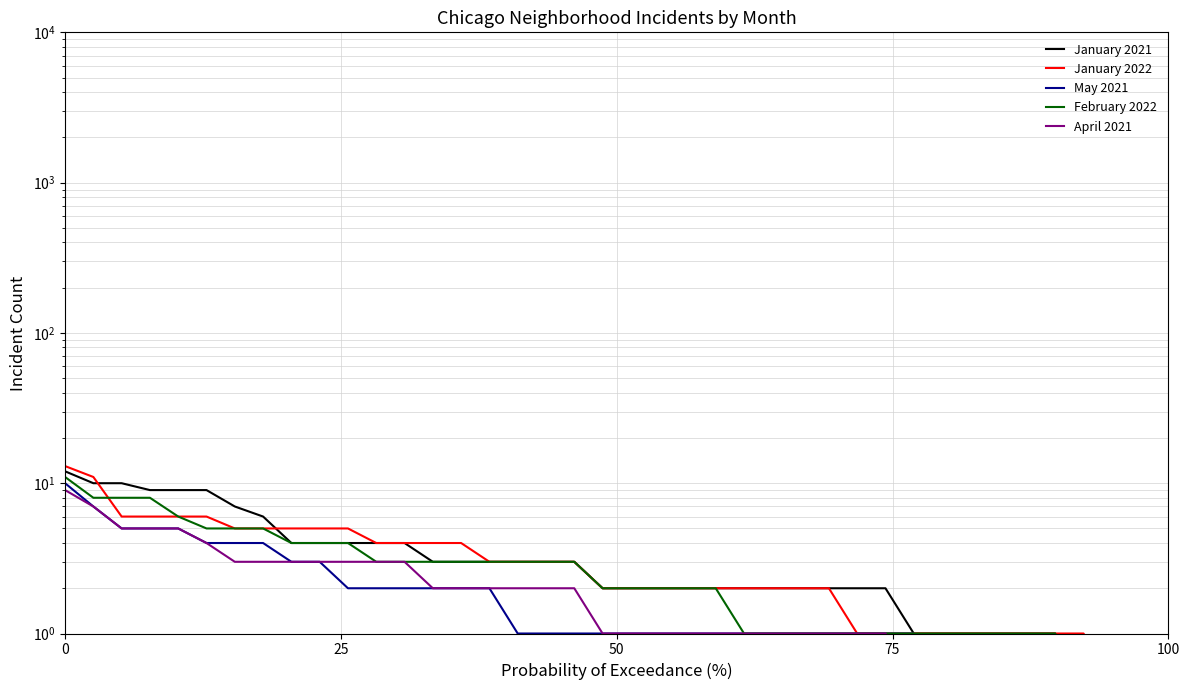

How many data points in January 2022 are above 2?

19